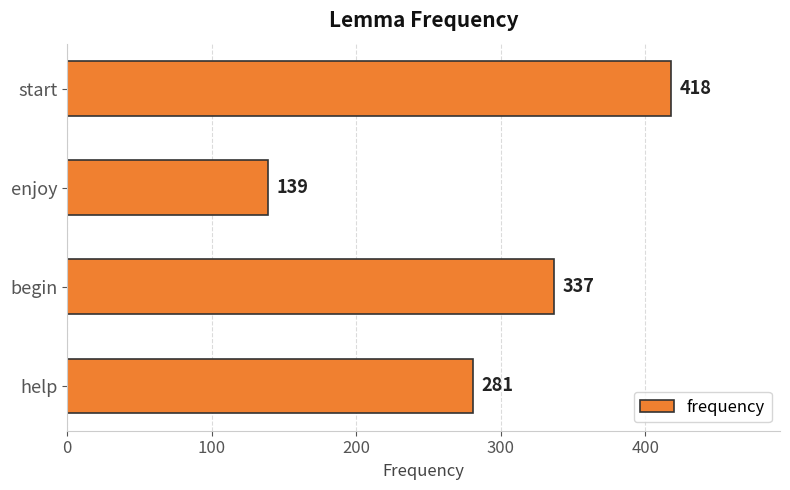

Rank the categories by value from highest to lowest.

start, begin, help, enjoy